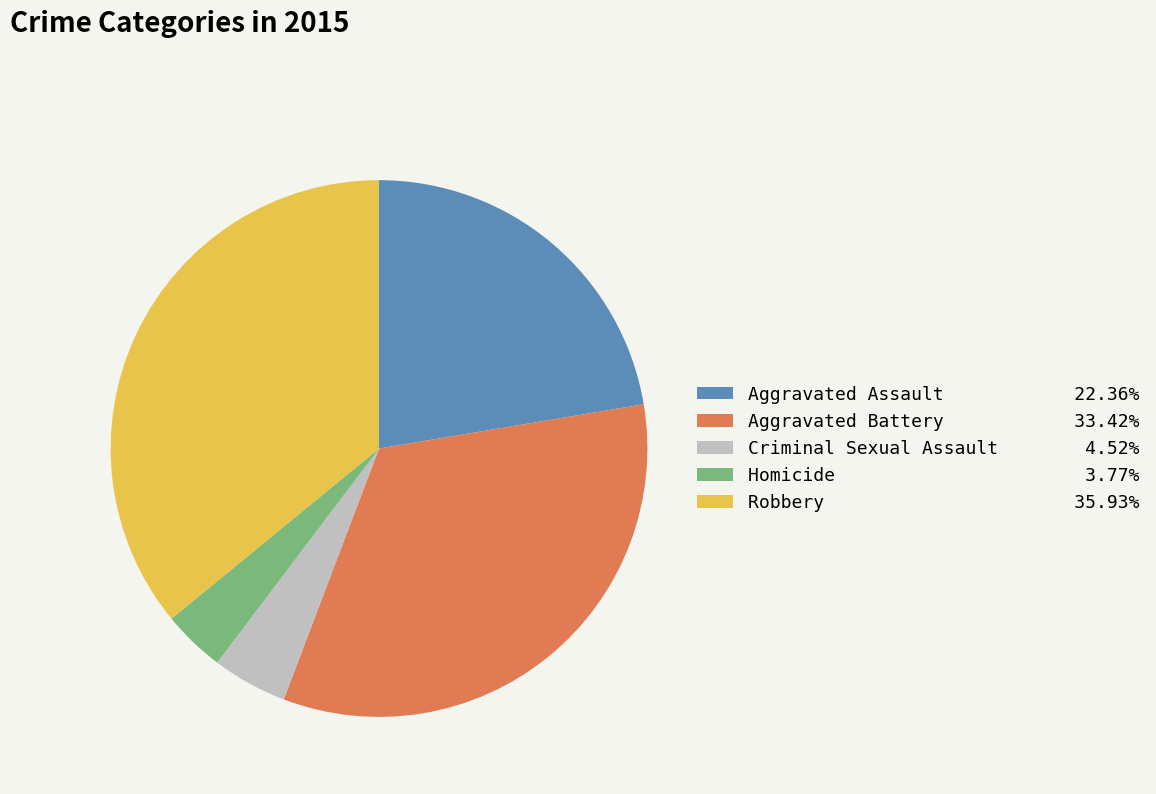

How many segments does this pie chart have?

5